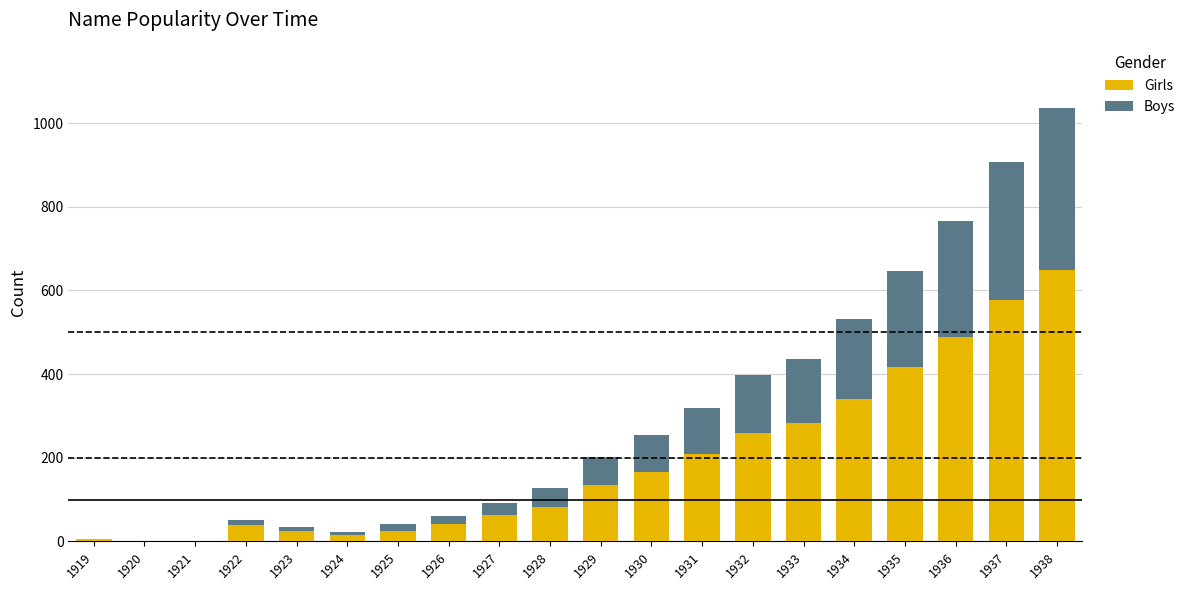

True or false: Girls has a value of 0 at 1921.

True